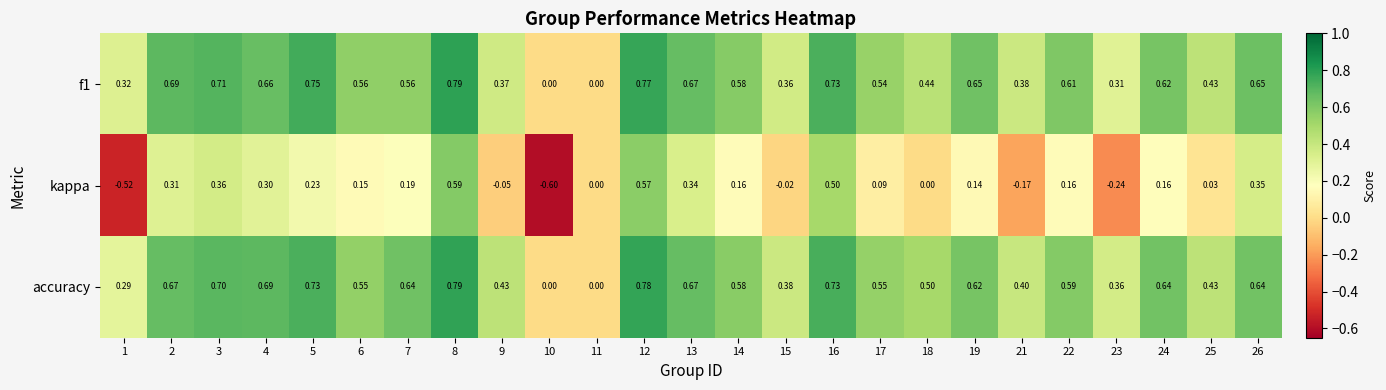

Which series has the widest spread of values?

kappa